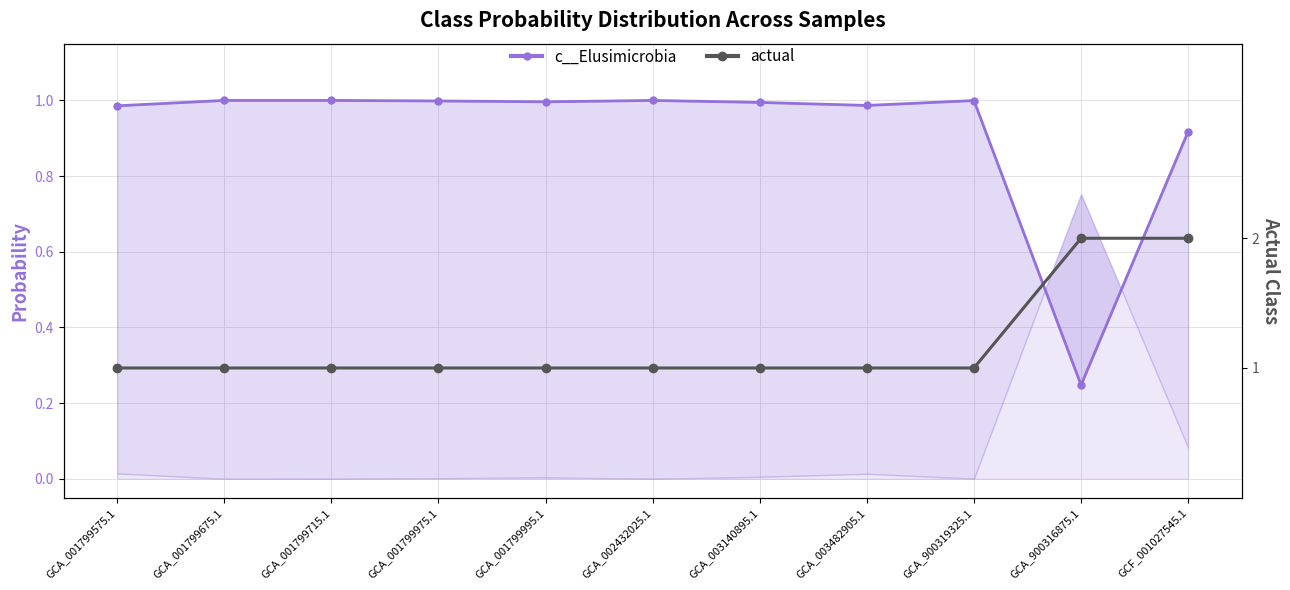

The value of actual at GCA_001799575.1 is 0.7. True or false?

False